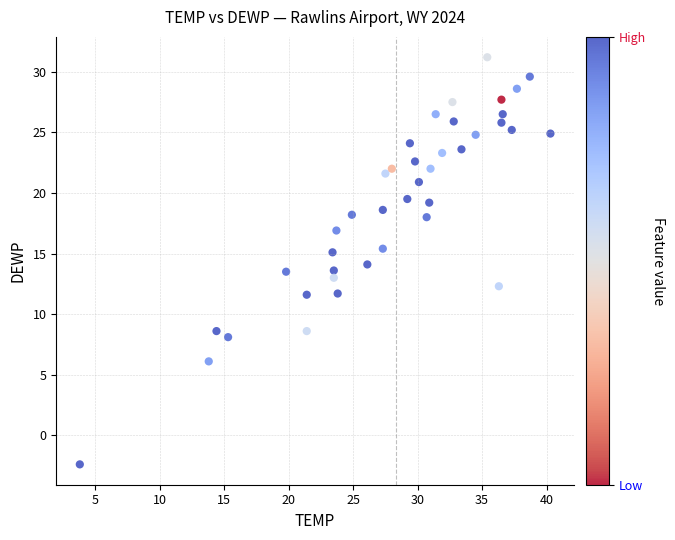

What is the range of X values (max minus min)?

36.5